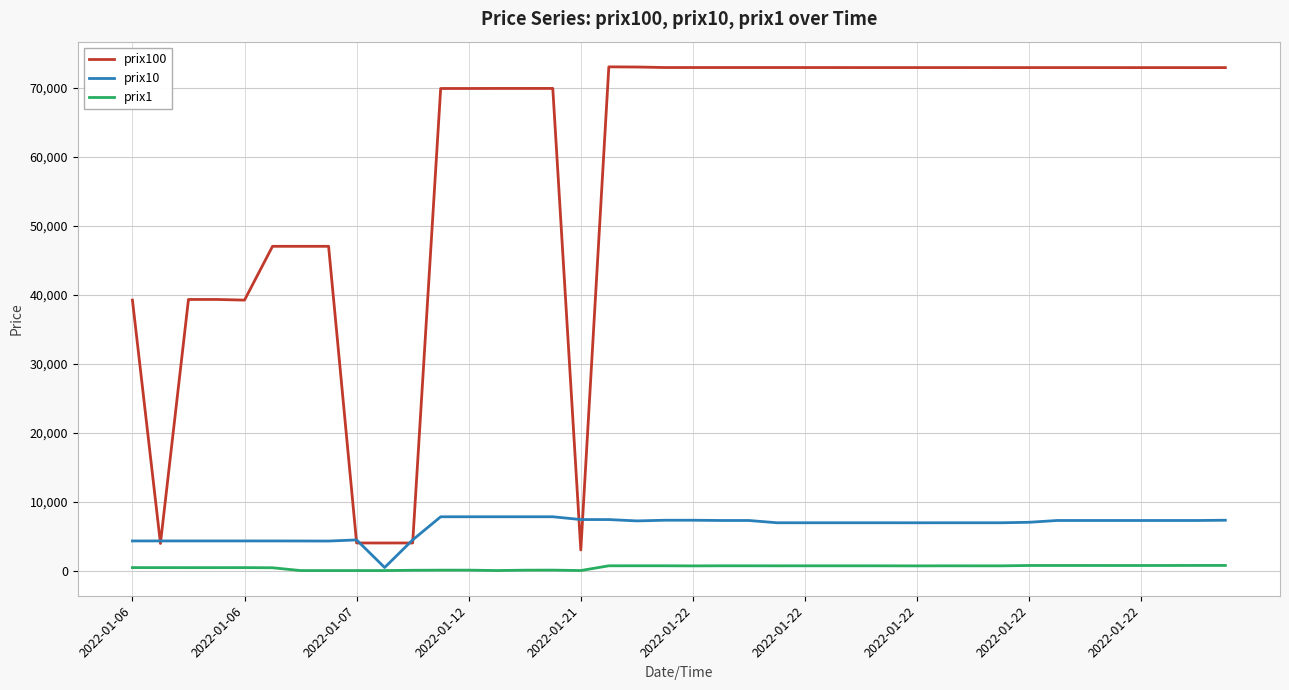

Count the number of data series in this chart.

3